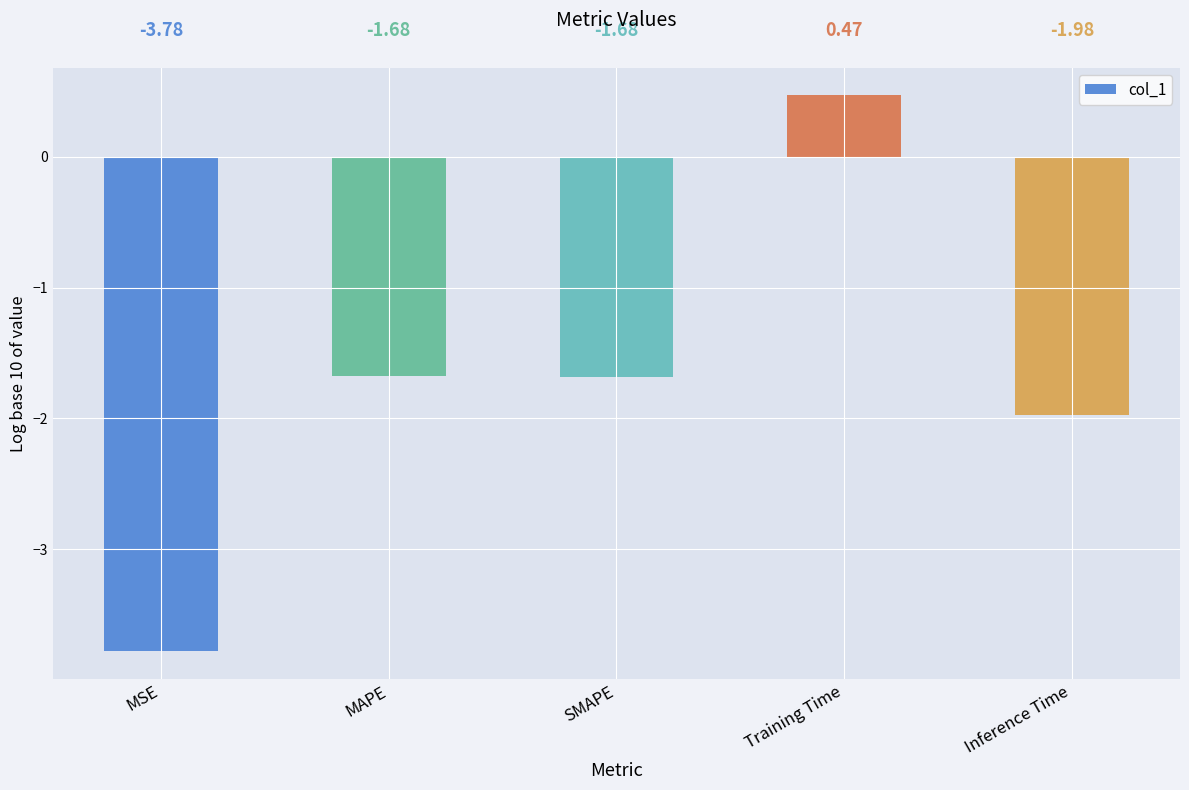

What is the sum of all values?

-8.6